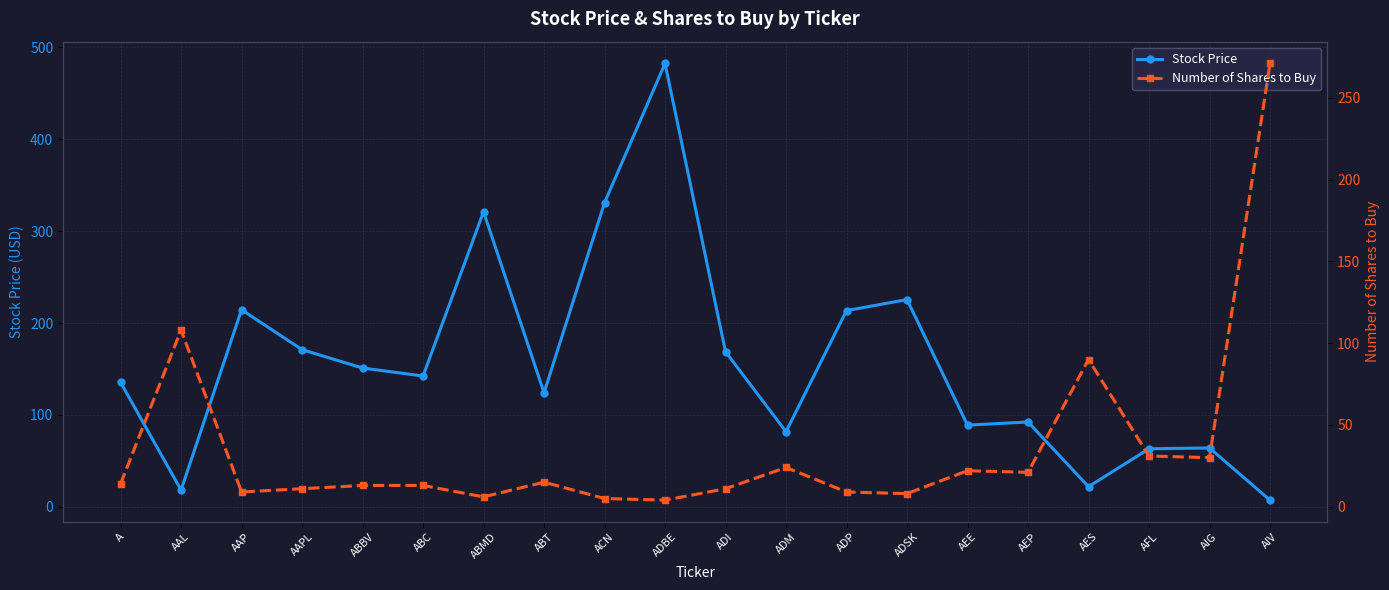

What value does the Stock Price series have at AAL?

18.3